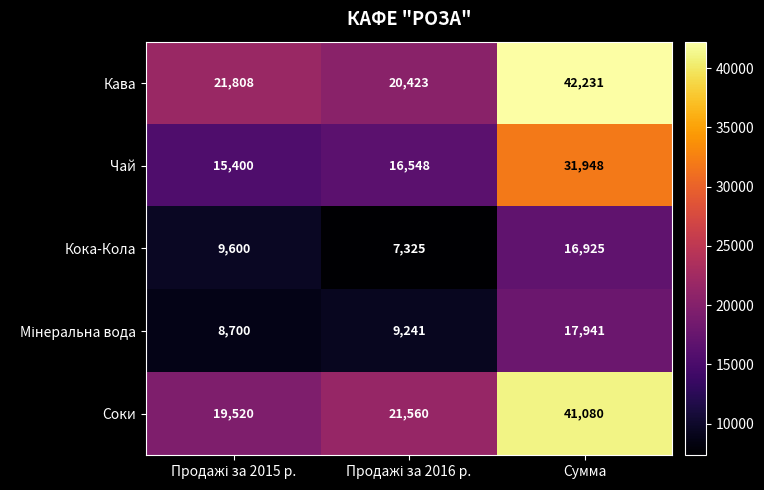

Count the number of categories in the chart.

3